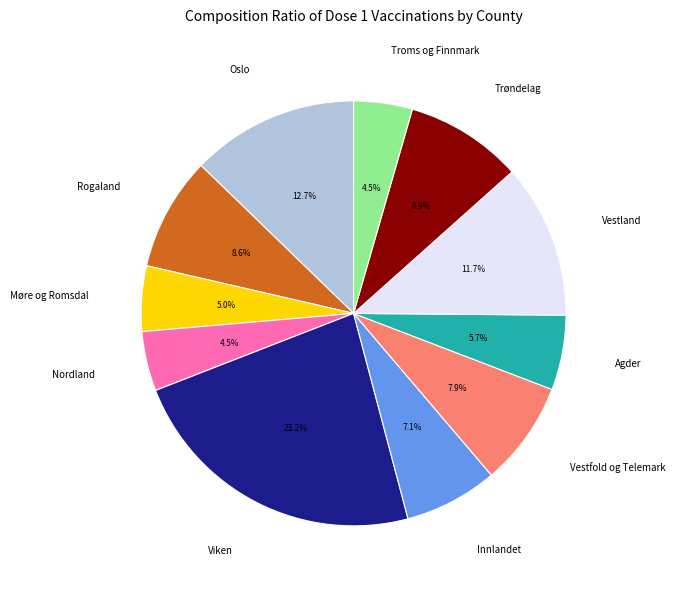

To the nearest percent, what percentage of the pie is Oslo?

13%